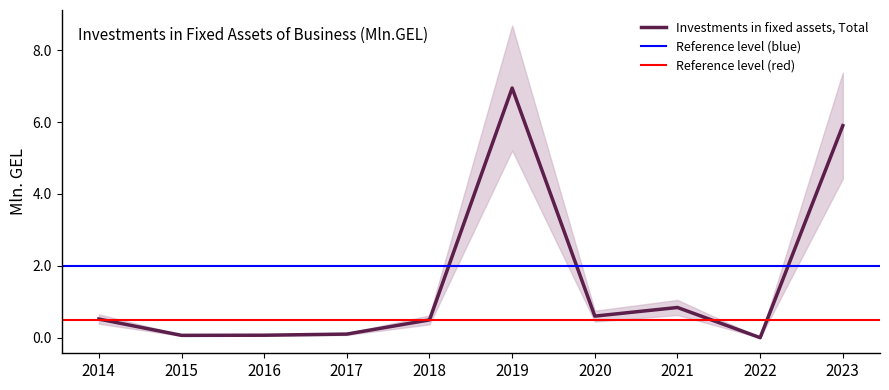

Which category has the lowest value across all series?

2022